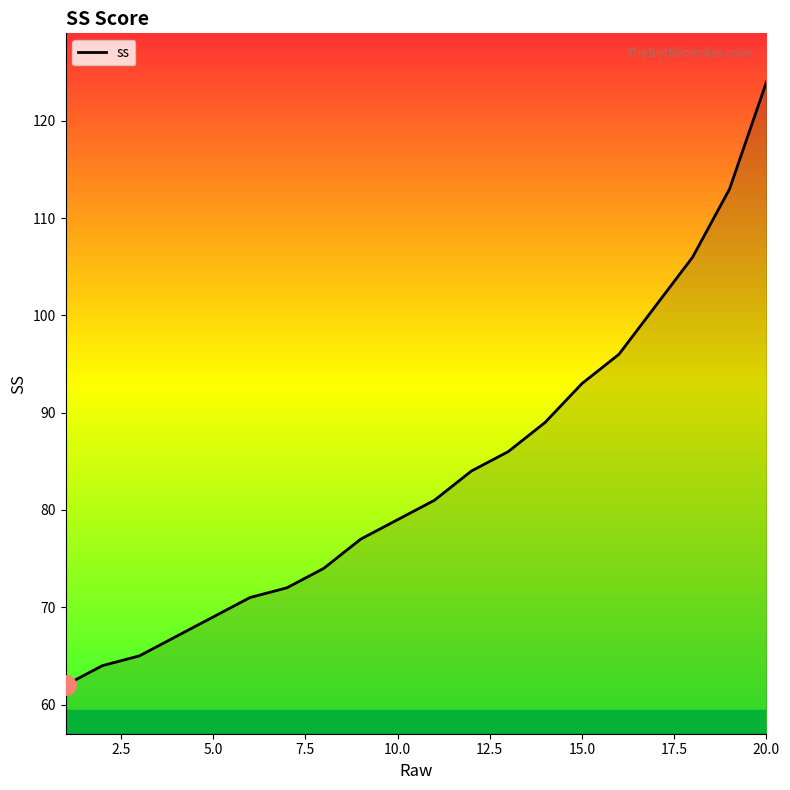

What is the minimum value shown in the chart?

62